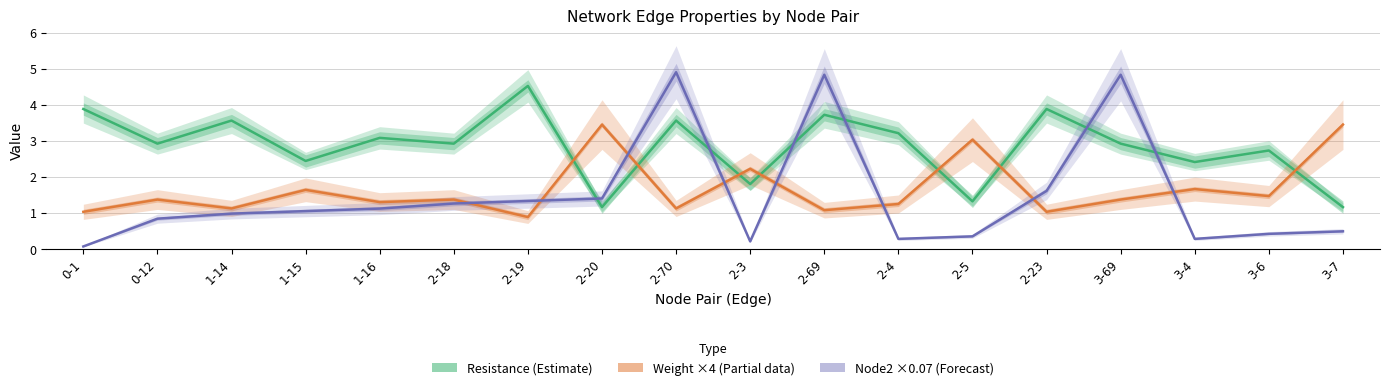

Which has a higher value, 2-3 or 2-23?

2-23